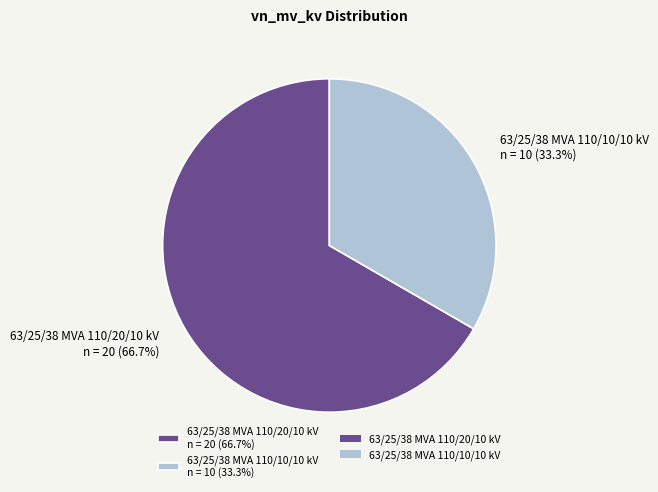

Is it true that 63/25/38 MVA 110/20/10 kV is 67% of the pie?

True